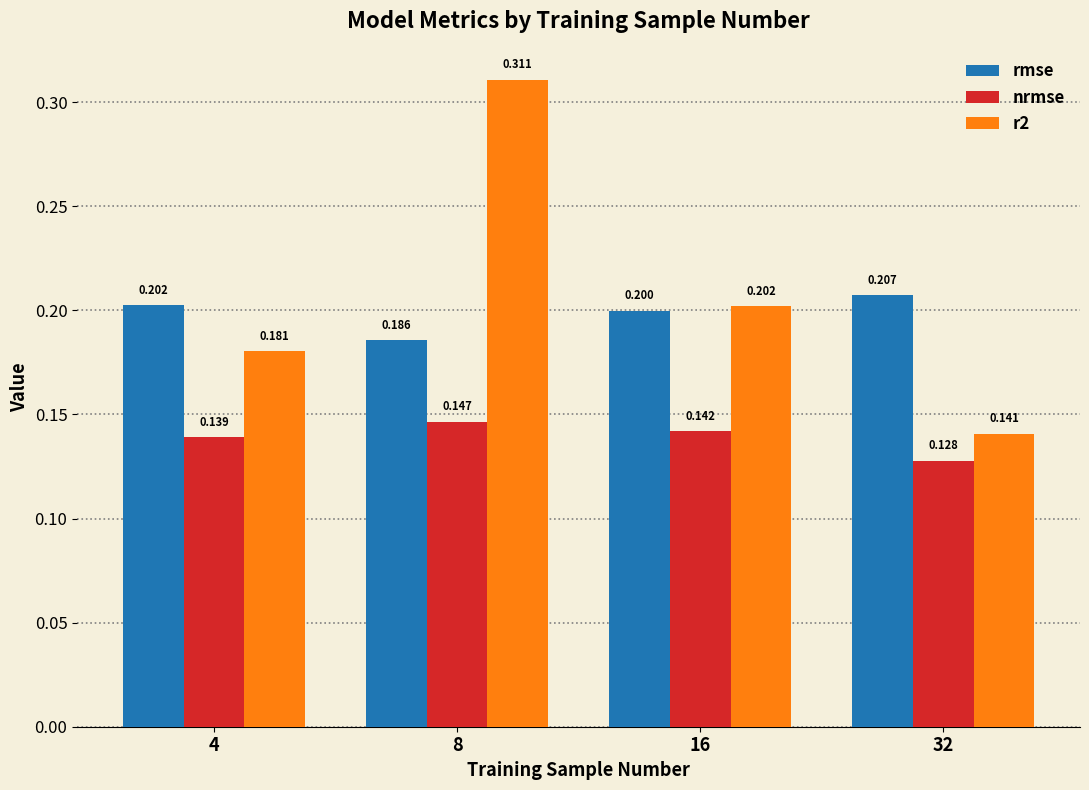

What are all the series names shown in the legend?

rmse, nrmse, r2